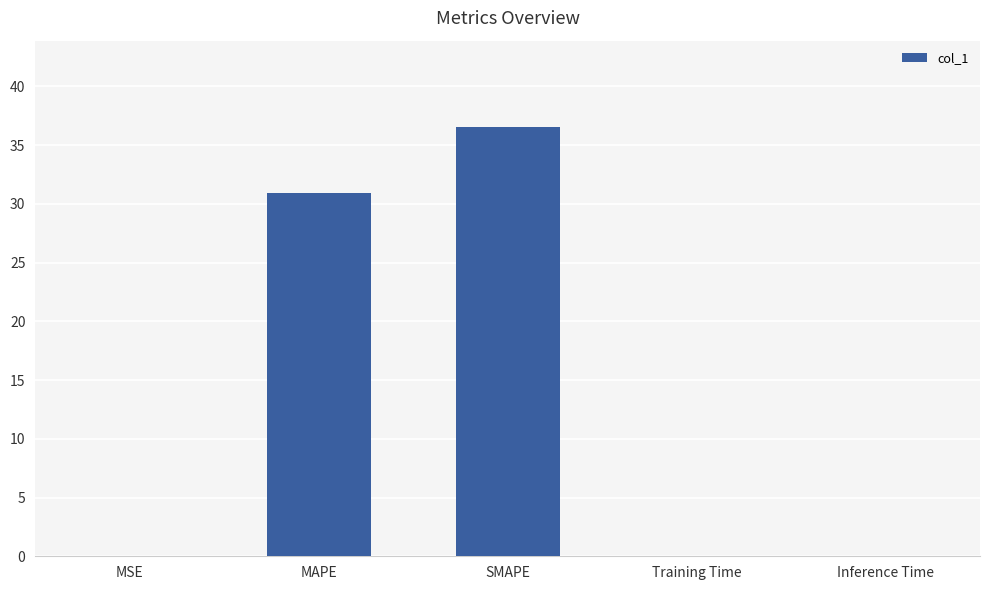

Which has a higher value, SMAPE or Training Time?

SMAPE